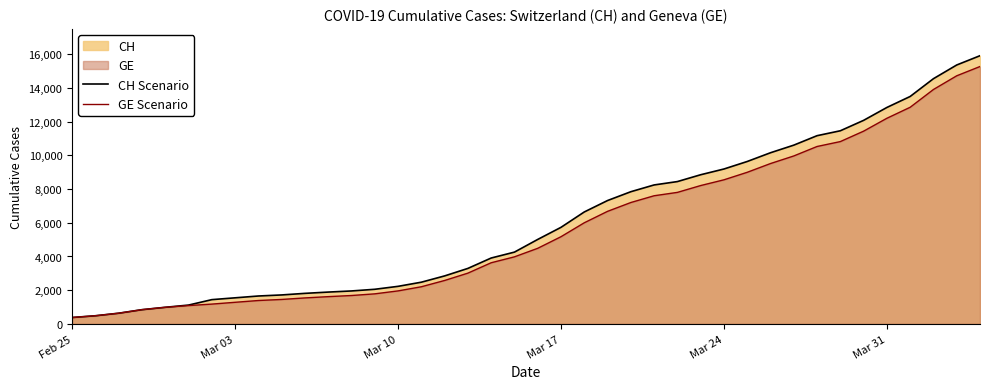

Which series has the largest range (max minus min)?

CH Scenario